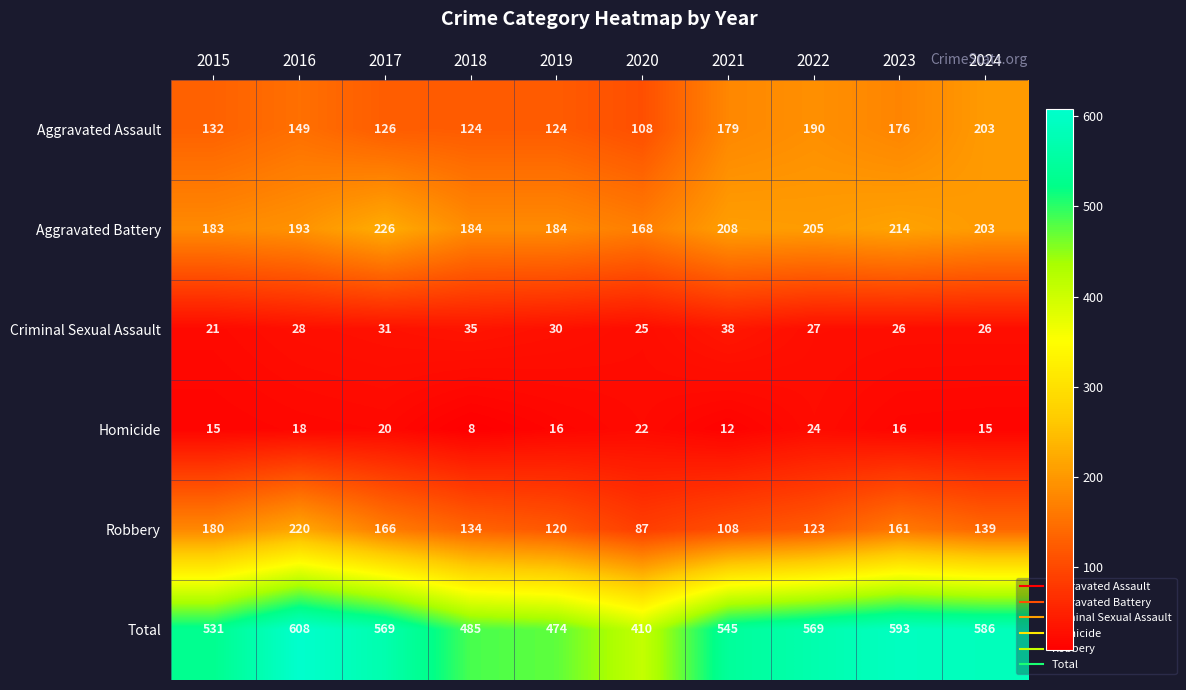

At which category does the chart reach its peak across all series?

2016